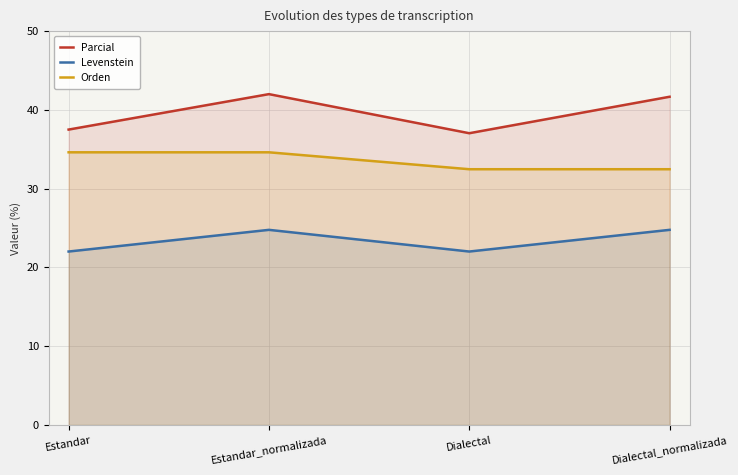

Which has a higher value, Estandar_normalizada or Dialectal_normalizada?

Estandar_normalizada